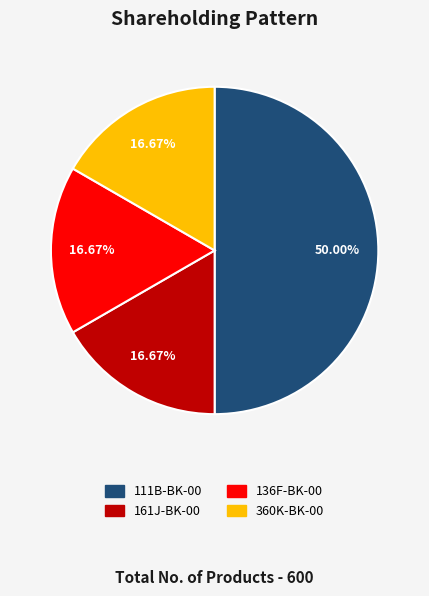

Is it true that 111B-BK-00 is 50% of the pie?

True